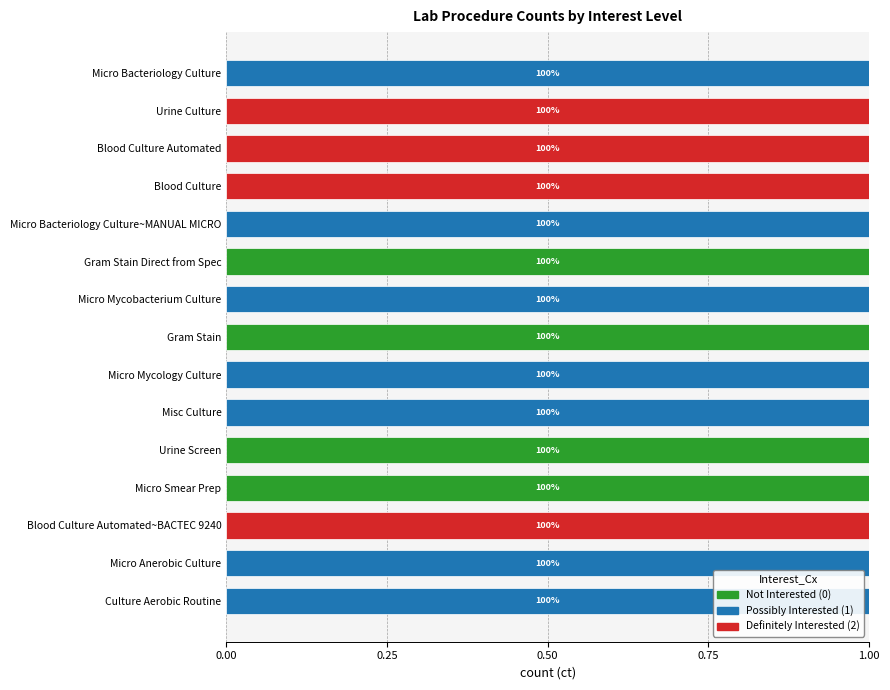

The value of Not Interested (0) at Blood Culture is 0. True or false?

True